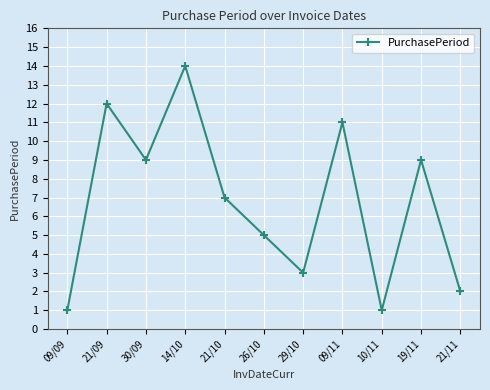

True or false: there are more than 1 points higher than both neighbors.

True